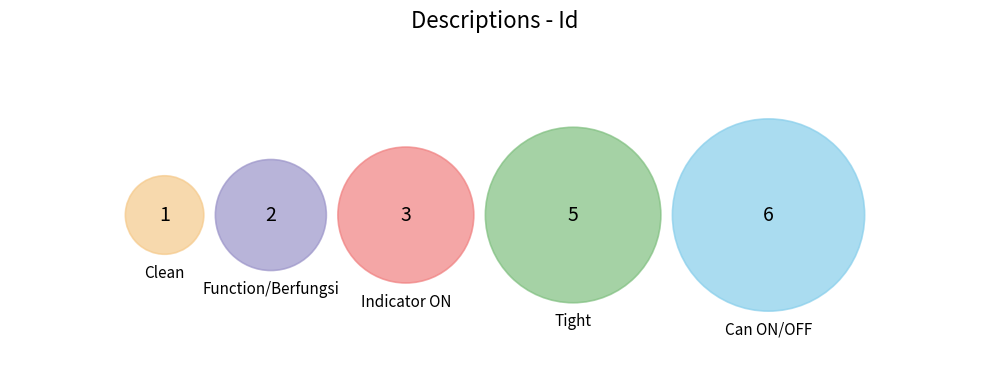

Which slice is the largest?

Can ON/OFF